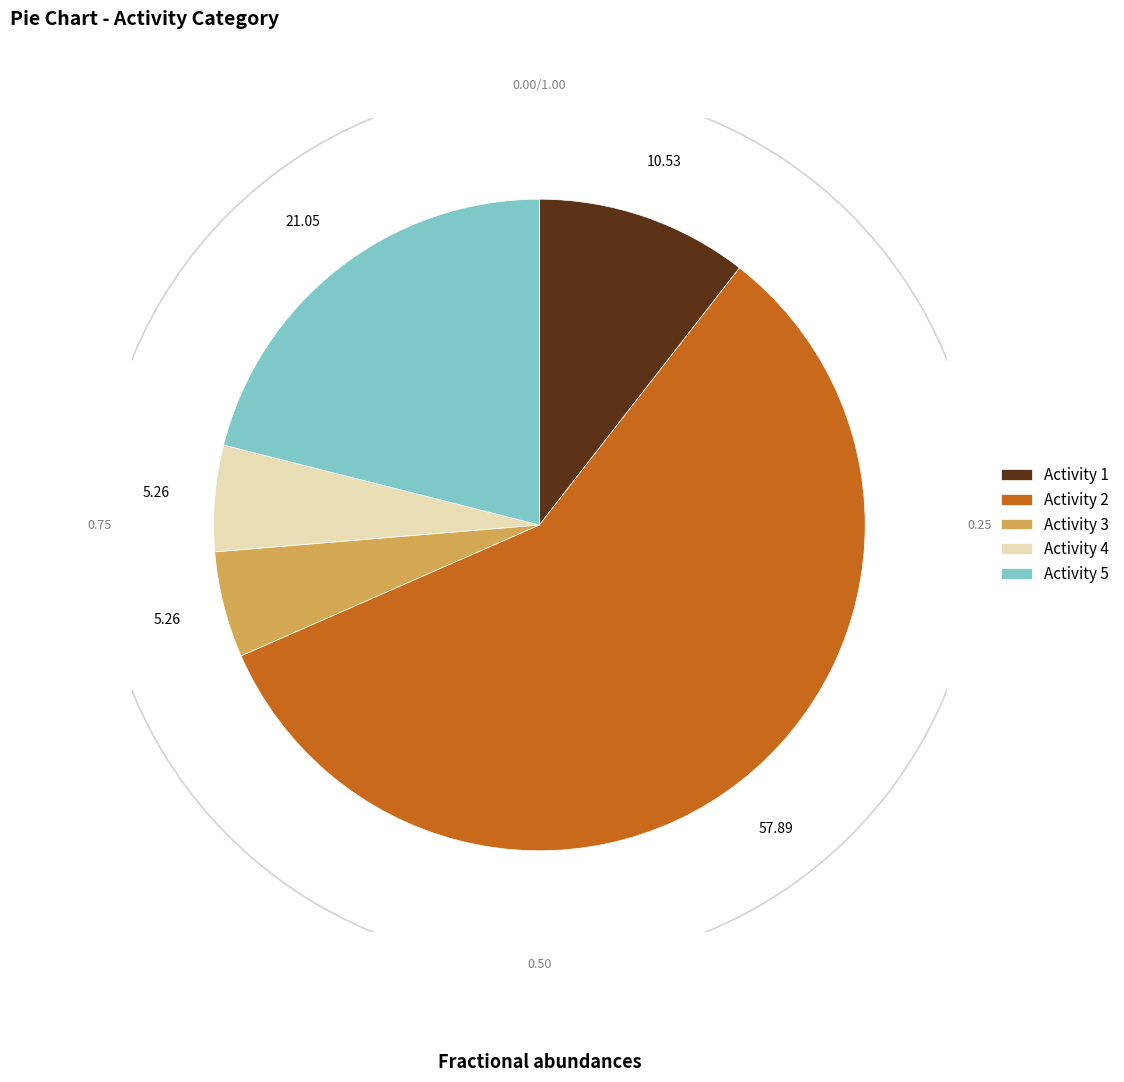

Do Activity 4 and Activity 3 together represent more than half of the pie?

No